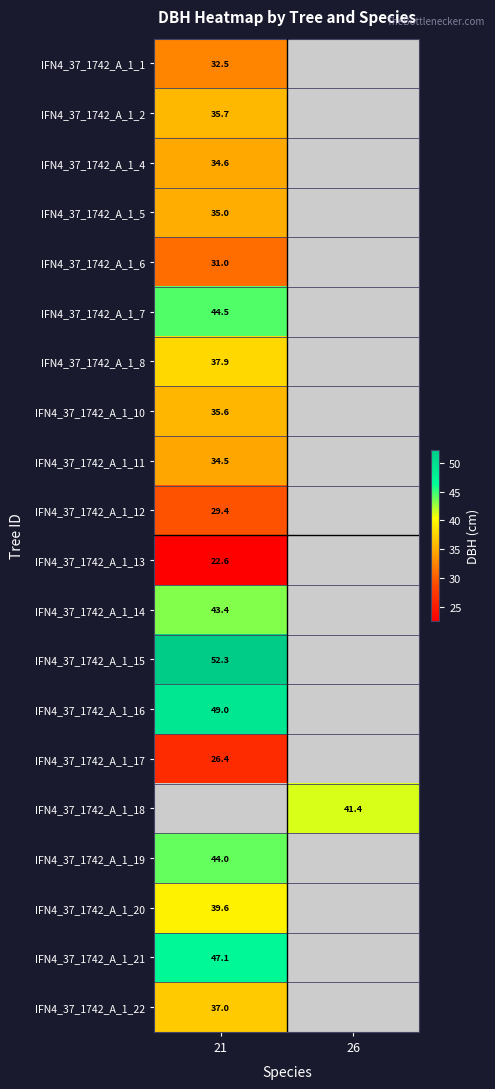

The value of IFN4_37_1742_A_1_18 at 26 is 41.4. True or false?

True